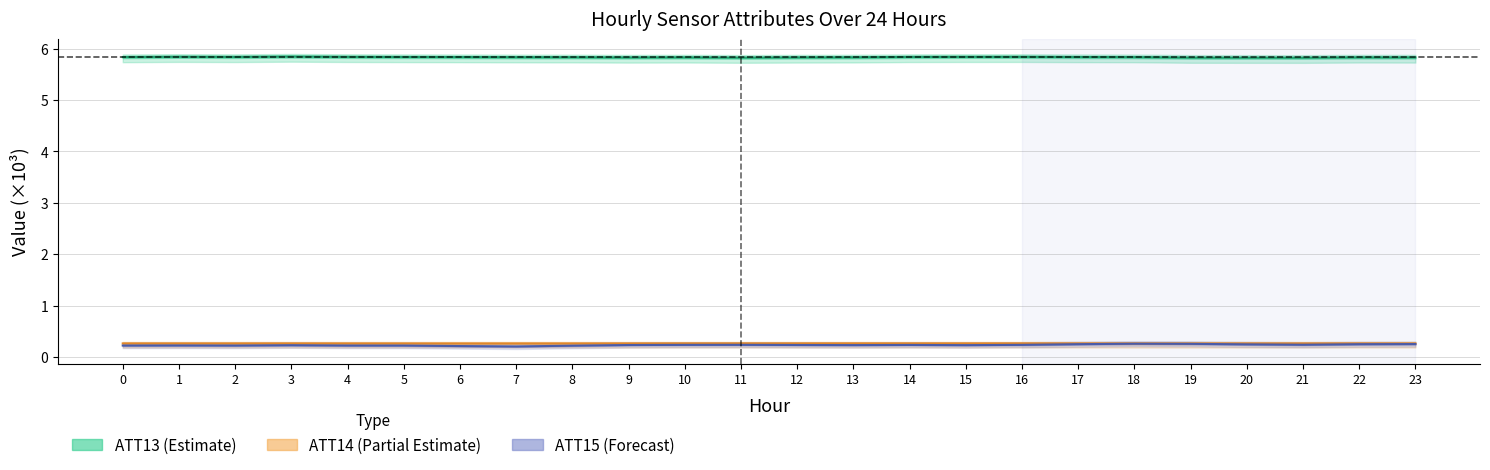

Is this an area chart (filled region under the line)?

No